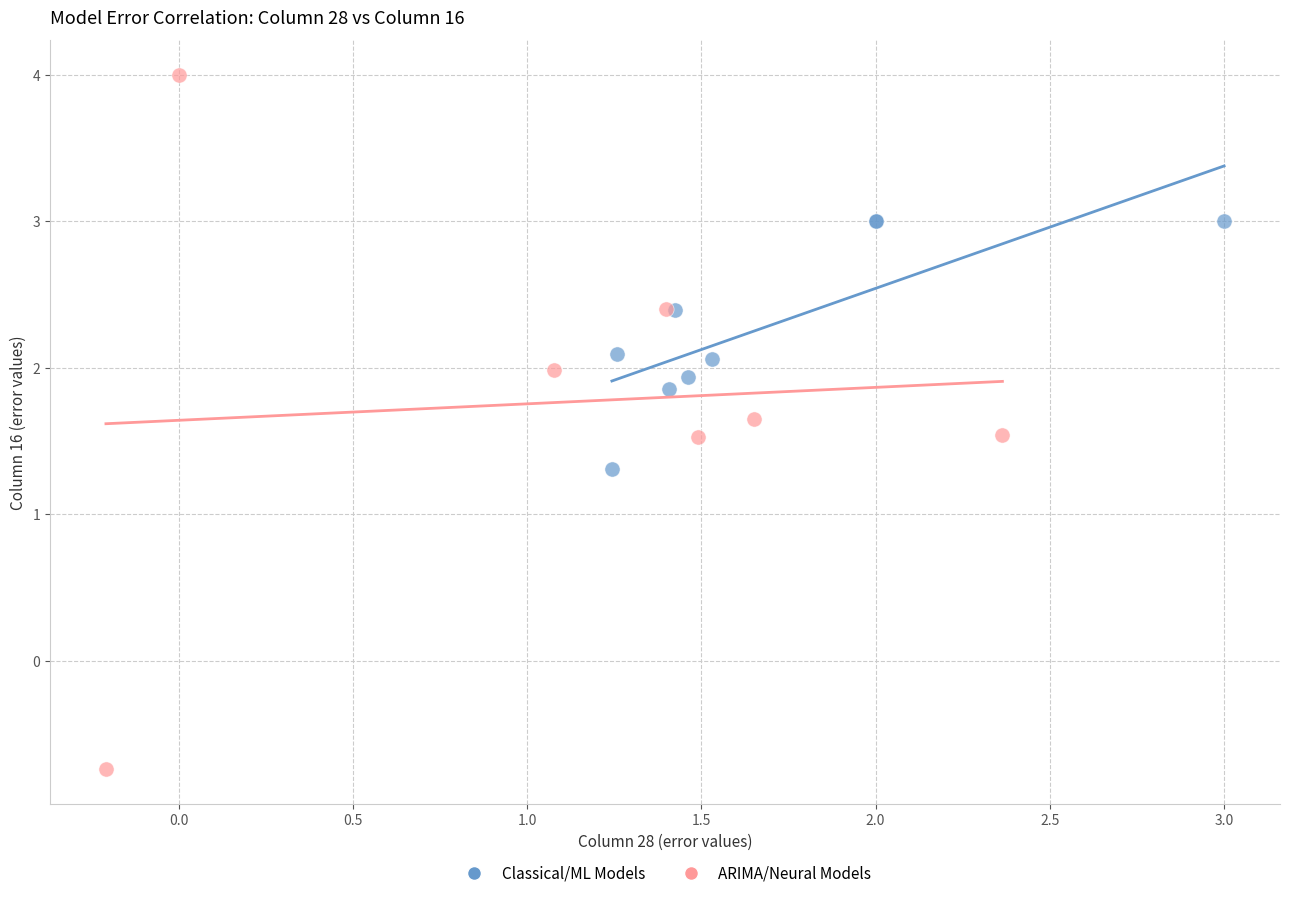

What are all the series names shown in the legend?

Classical/ML Models, ARIMA/Neural Models